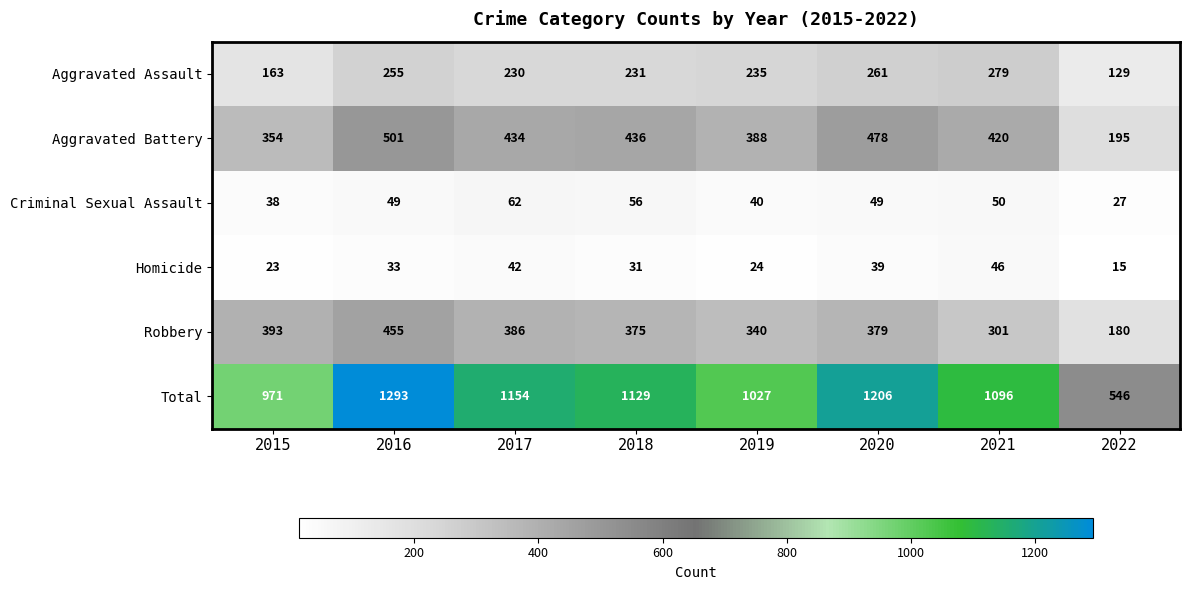

True or false: Criminal Sexual Assault has a value of 32 at 2016.

False